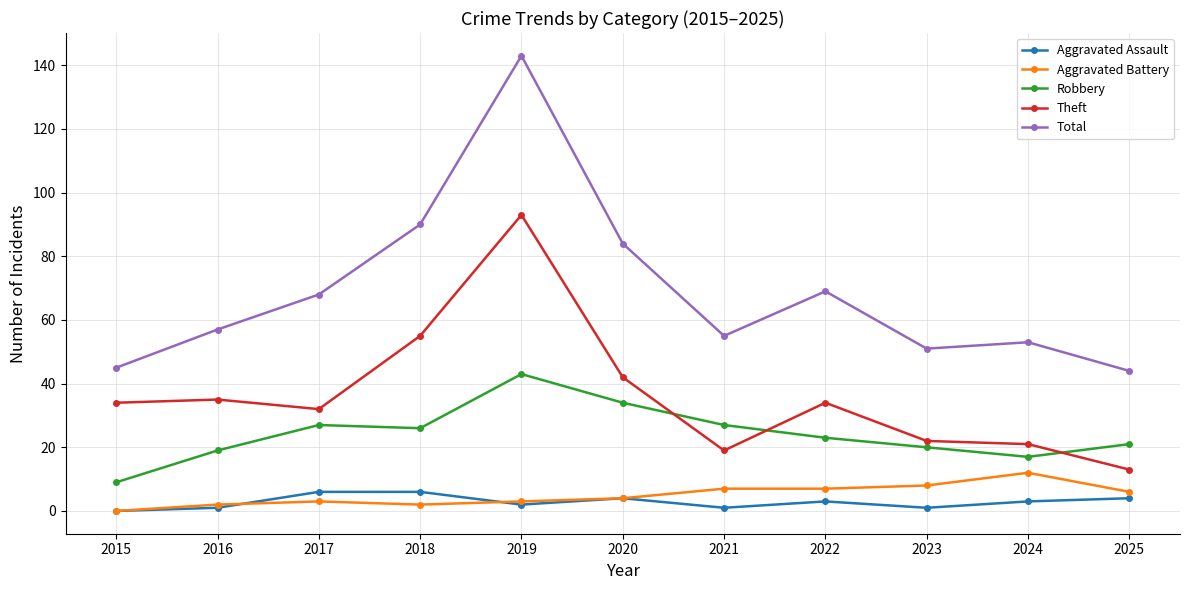

What is the greatest value displayed?

143